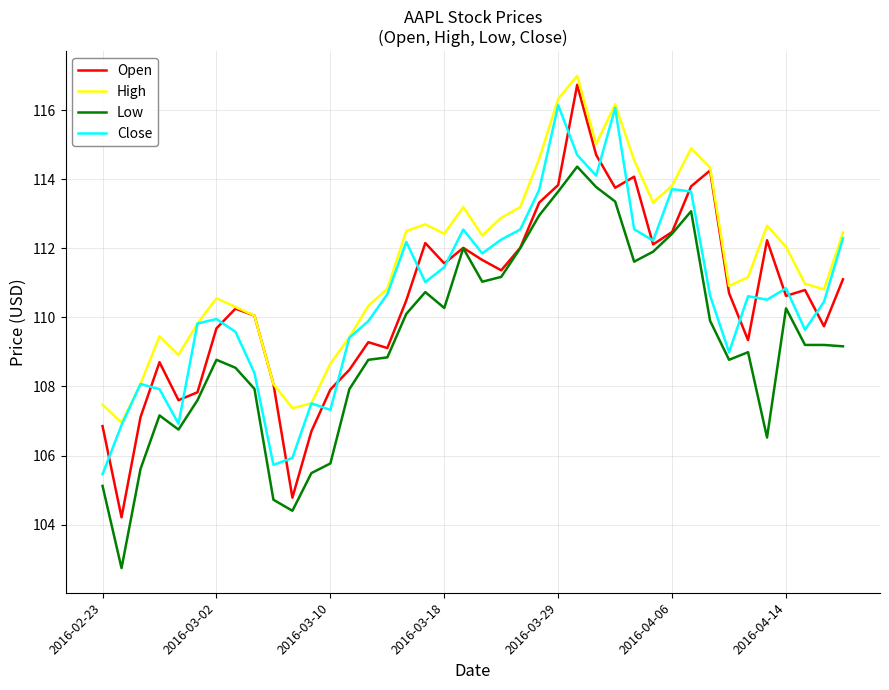

What is the highest value of the High series?

117.0